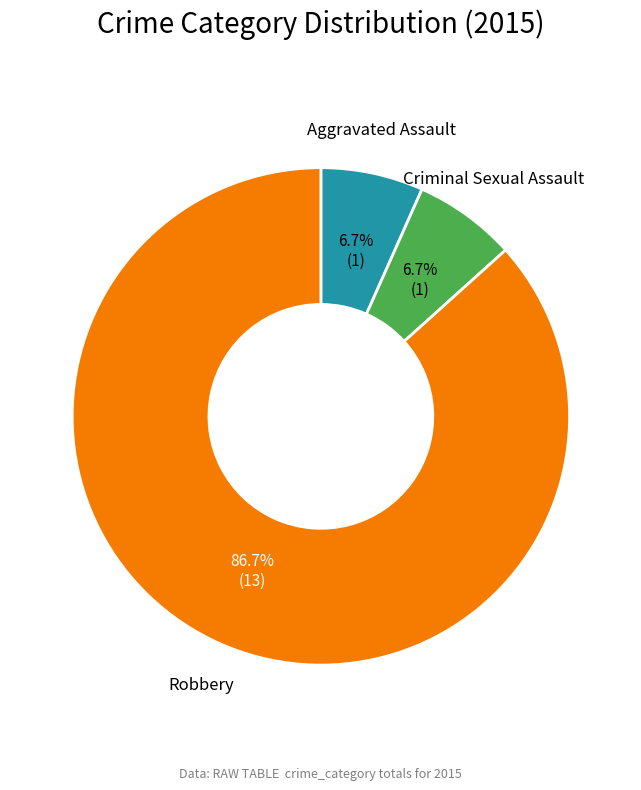

How many segments does this pie chart have?

3